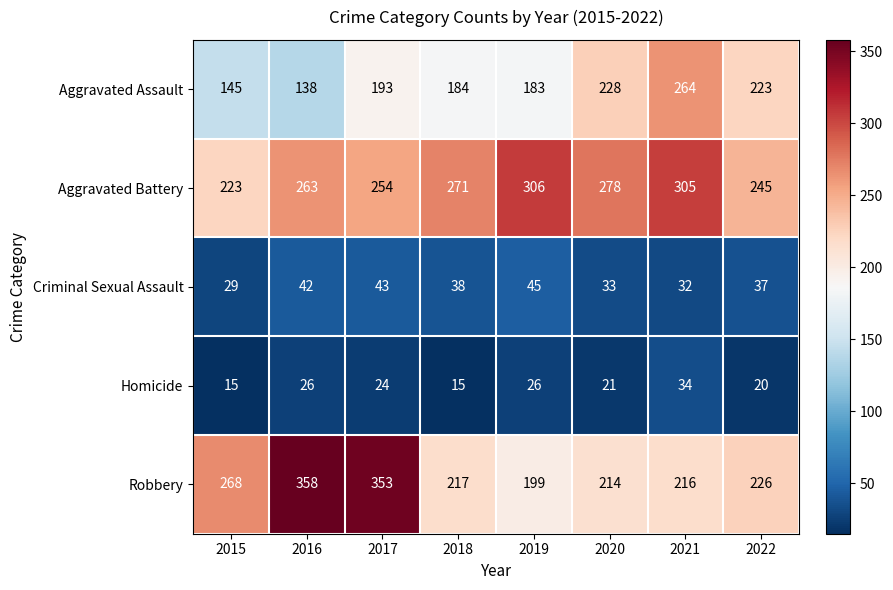

Which series has the widest spread of values?

Robbery